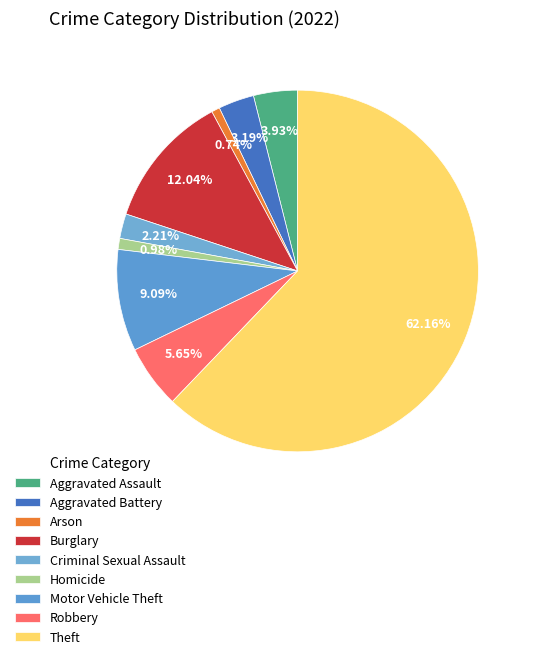

Combined, what portion of the pie is Aggravated Battery and Criminal Sexual Assault?

5.4%